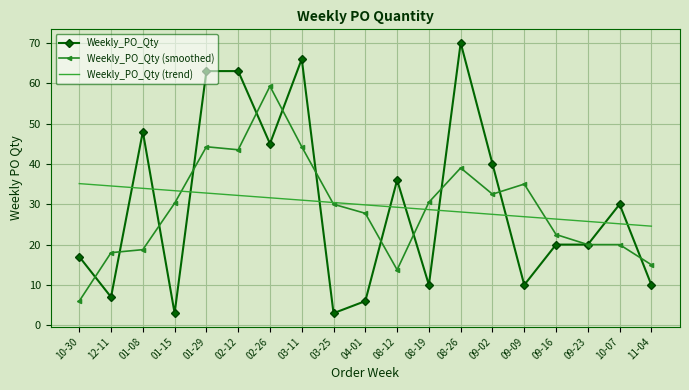

What are all the series names shown in the legend?

Weekly_PO_Qty, Weekly_PO_Qty (smoothed), Weekly_PO_Qty (trend)